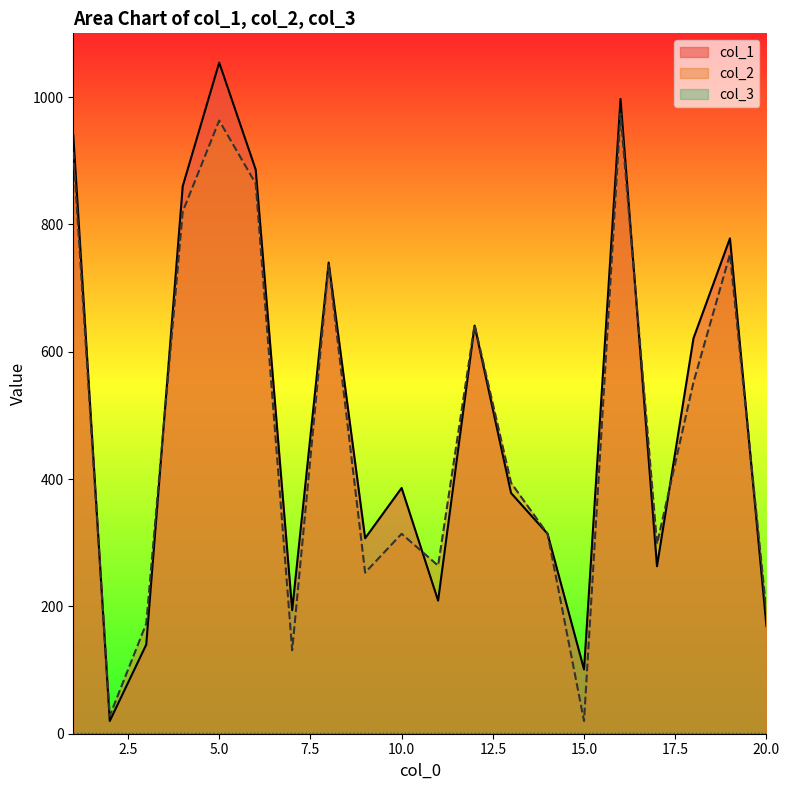

How many data points does each series have?

20